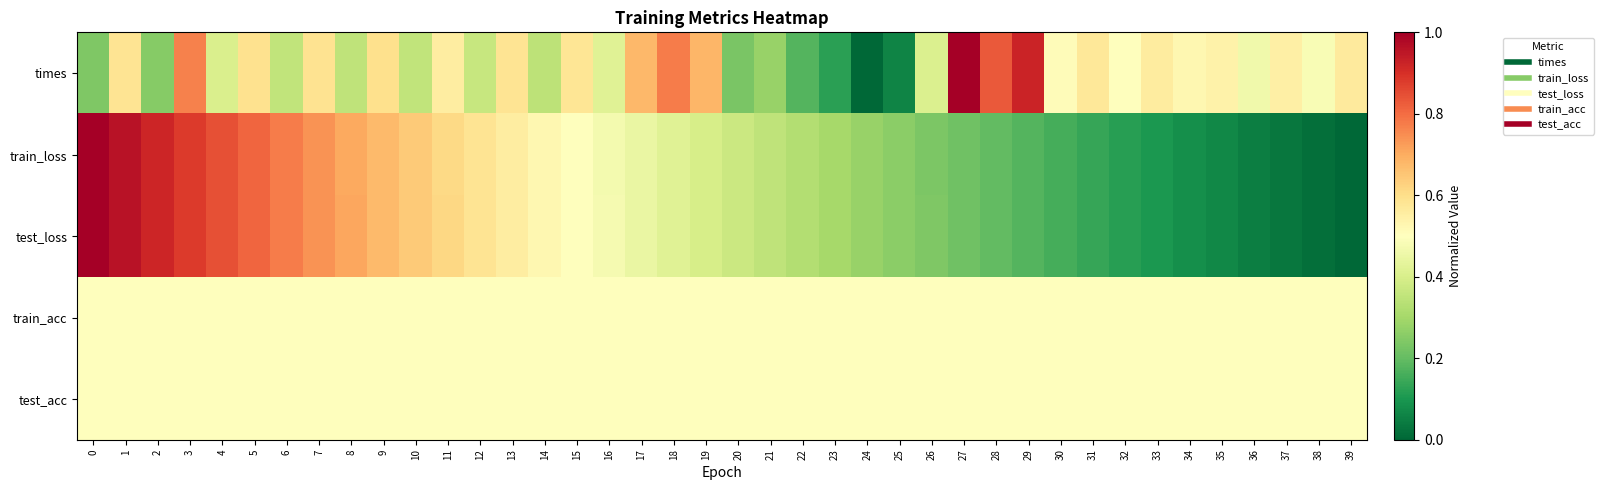

Reading left to right, transcribe all the data shown in this chart.

times: 0=0.2	1=0.6	2=0.3	3=0.8	4=0.4	5=0.6	6=0.4	7=0.6	8=0.3	9=0.6	10=0.4	11=0.6	12=0.4	13=0.6	14=0.3	15=0.6	16=0.4	17=0.7	18=0.8	19=0.7	20=0.2	21=0.3	22=0.2	23=0.1	24=0.0	25=0.1	26=0.4	27=1.0	28=0.8	29=0.9	30=0.5	31=0.6	32=0.5	33=0.6	34=0.5	35=0.5	36=0.5	37=0.5	38=0.5	39=0.6
train_loss: 0=1.0	1=1.0	2=0.9	3=0.9	4=0.8	5=0.8	6=0.8	7=0.7	8=0.7	9=0.7	10=0.6	11=0.6	12=0.6	13=0.6	14=0.5	15=0.5	16=0.5	17=0.4	18=0.4	19=0.4	20=0.4	21=0.3	22=0.3	23=0.3	24=0.3	25=0.3	26=0.2	27=0.2	28=0.2	29=0.2	30=0.2	31=0.1	32=0.1	33=0.1	34=0.1	35=0.1	36=0.0	37=0.0	38=0.0	39=0.0
test_loss: 0=1.0	1=1.0	2=0.9	3=0.9	4=0.8	5=0.8	6=0.8	7=0.7	8=0.7	9=0.7	10=0.6	11=0.6	12=0.6	13=0.6	14=0.5	15=0.5	16=0.5	17=0.4	18=0.4	19=0.4	20=0.4	21=0.3	22=0.3	23=0.3	24=0.3	25=0.3	26=0.2	27=0.2	28=0.2	29=0.2	30=0.2	31=0.1	32=0.1	33=0.1	34=0.1	35=0.1	36=0.0	37=0.0	38=0.0	39=0.0
train_acc: 0=0.5	1=0.5	2=0.5	3=0.5	4=0.5	5=0.5	6=0.5	7=0.5	8=0.5	9=0.5	10=0.5	11=0.5	12=0.5	13=0.5	14=0.5	15=0.5	16=0.5	17=0.5	18=0.5	19=0.5	20=0.5	21=0.5	22=0.5	23=0.5	24=0.5	25=0.5	26=0.5	27=0.5	28=0.5	29=0.5	30=0.5	31=0.5	32=0.5	33=0.5	34=0.5	35=0.5	36=0.5	37=0.5	38=0.5	39=0.5
test_acc: 0=0.5	1=0.5	2=0.5	3=0.5	4=0.5	5=0.5	6=0.5	7=0.5	8=0.5	9=0.5	10=0.5	11=0.5	12=0.5	13=0.5	14=0.5	15=0.5	16=0.5	17=0.5	18=0.5	19=0.5	20=0.5	21=0.5	22=0.5	23=0.5	24=0.5	25=0.5	26=0.5	27=0.5	28=0.5	29=0.5	30=0.5	31=0.5	32=0.5	33=0.5	34=0.5	35=0.5	36=0.5	37=0.5	38=0.5	39=0.5